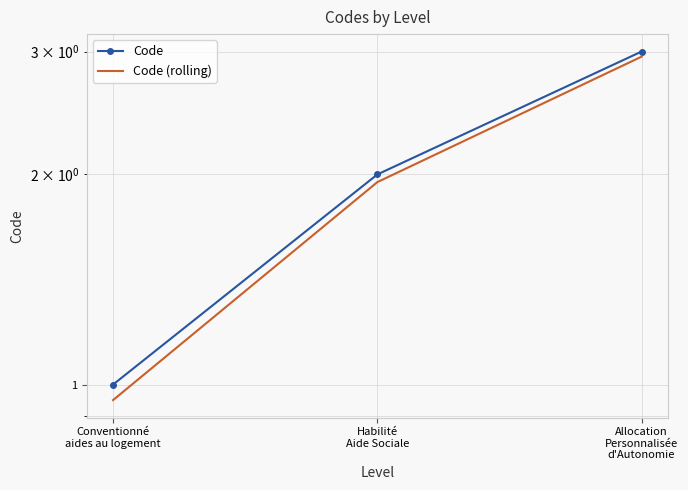

Which series has the largest range (max minus min)?

Code